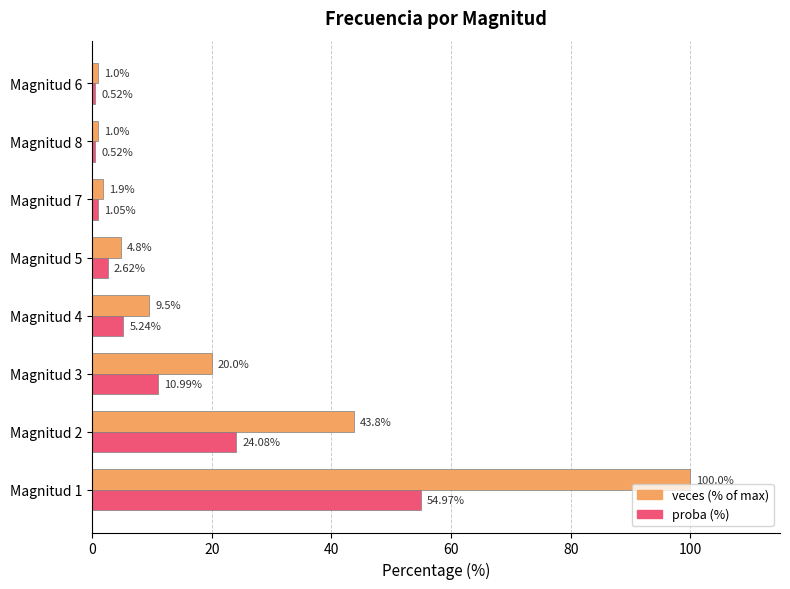

Count the number of data series in this chart.

2